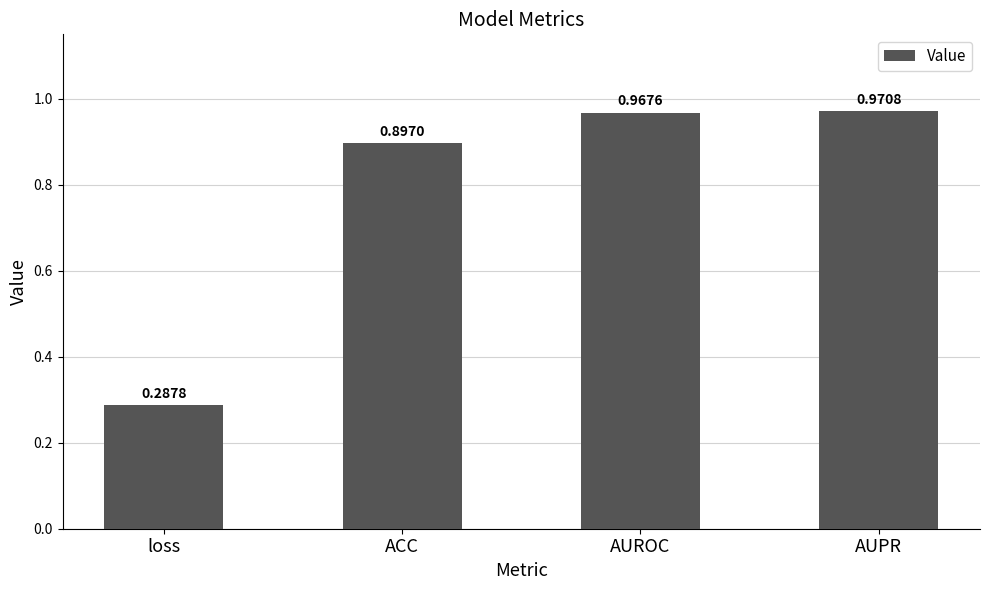

Which label corresponds to the smallest value in the chart?

loss